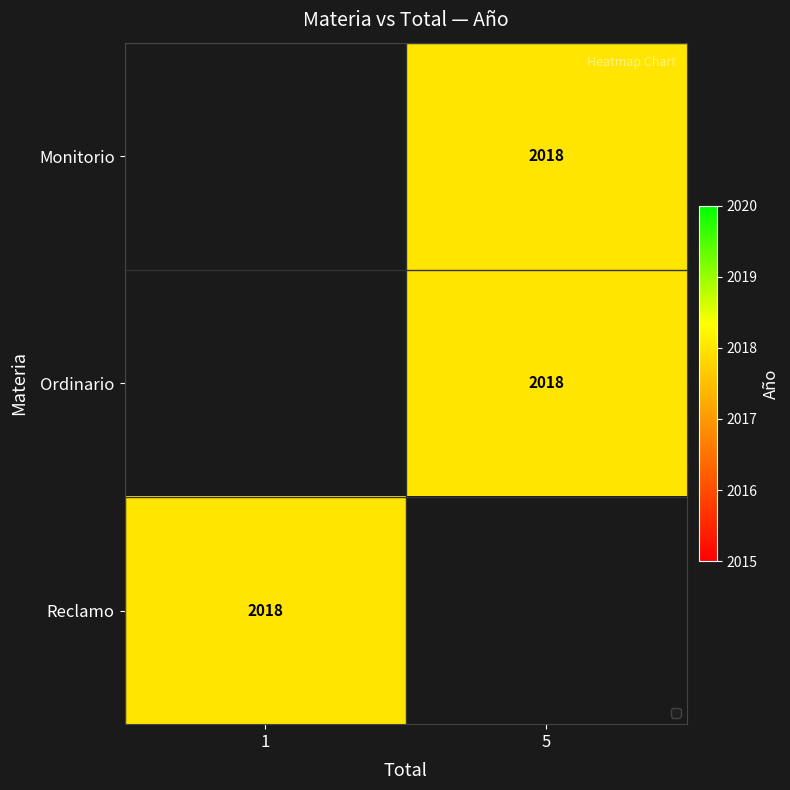

List the series in order of their overall mean, lowest first.

Monitorio, Ordinario, Reclamo